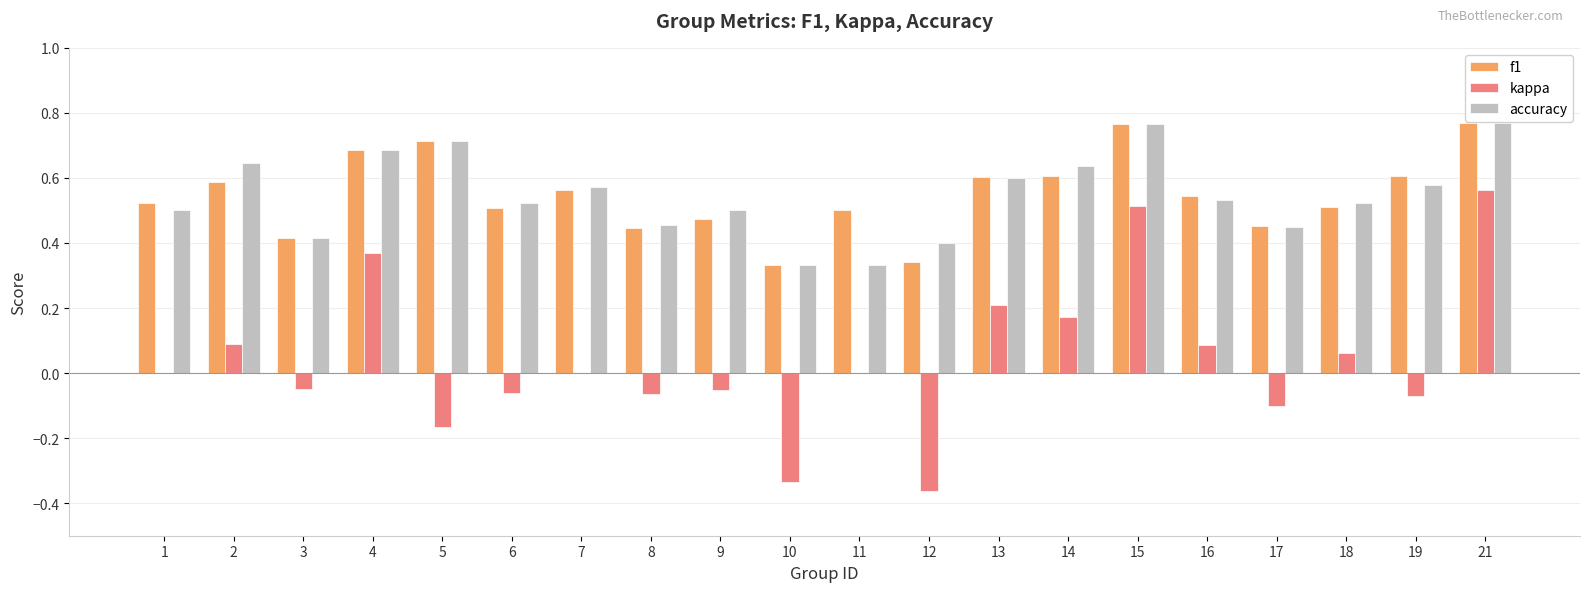

What is the total value across all series at 21?

2.1